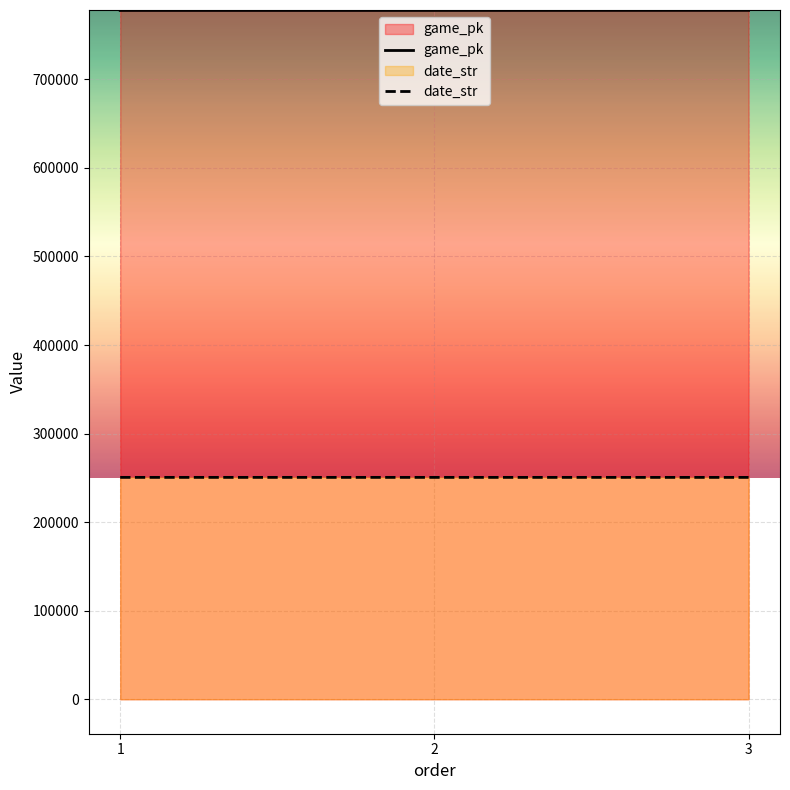

At which category does the chart reach its minimum across all series?

3